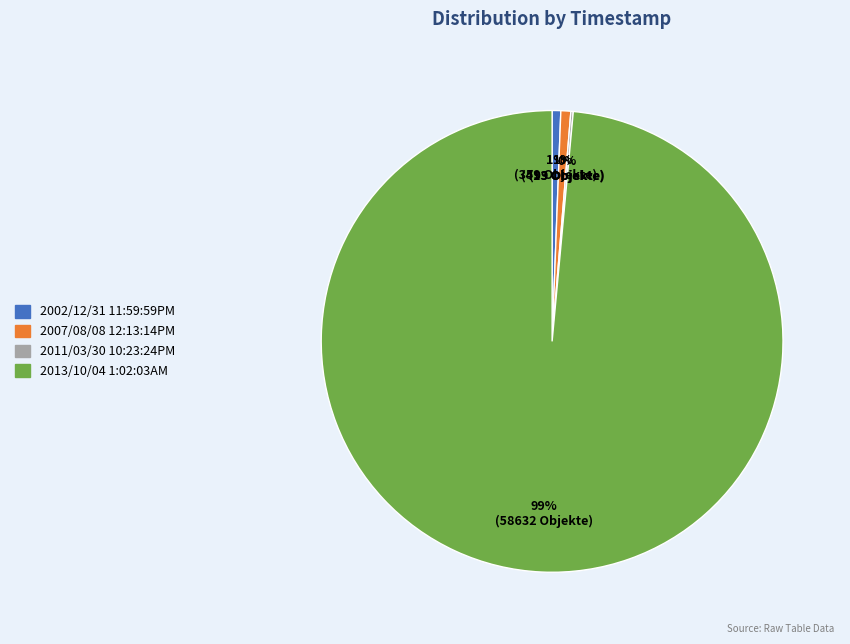

What percentage is the 2002/12/31 11:59:59PM slice, to the nearest percent?

1%